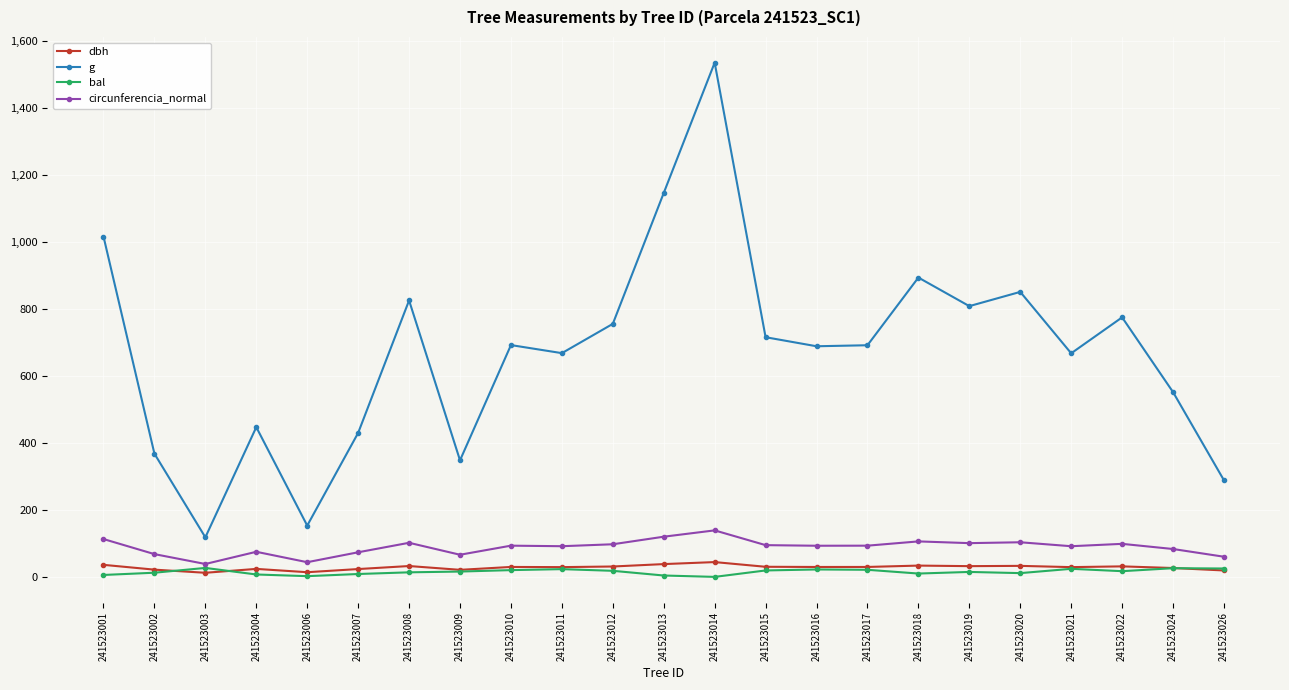

What is the value of the g point at the 21st from the left?

775.4